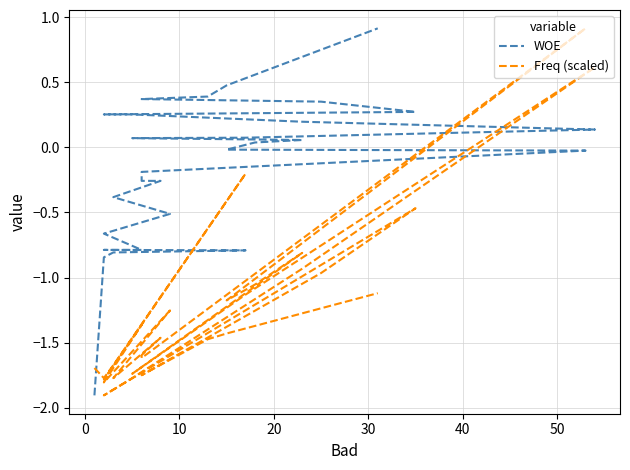

Which series has the largest range (max minus min)?

WOE